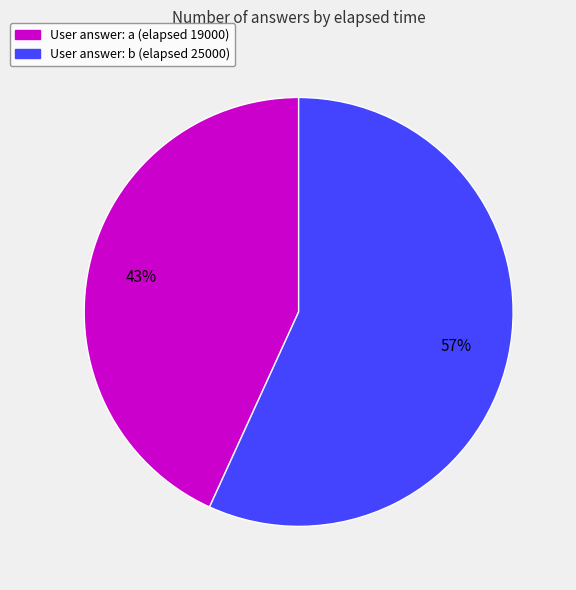

To the nearest percent, what is the difference between the largest and smallest slice percentages?

14%